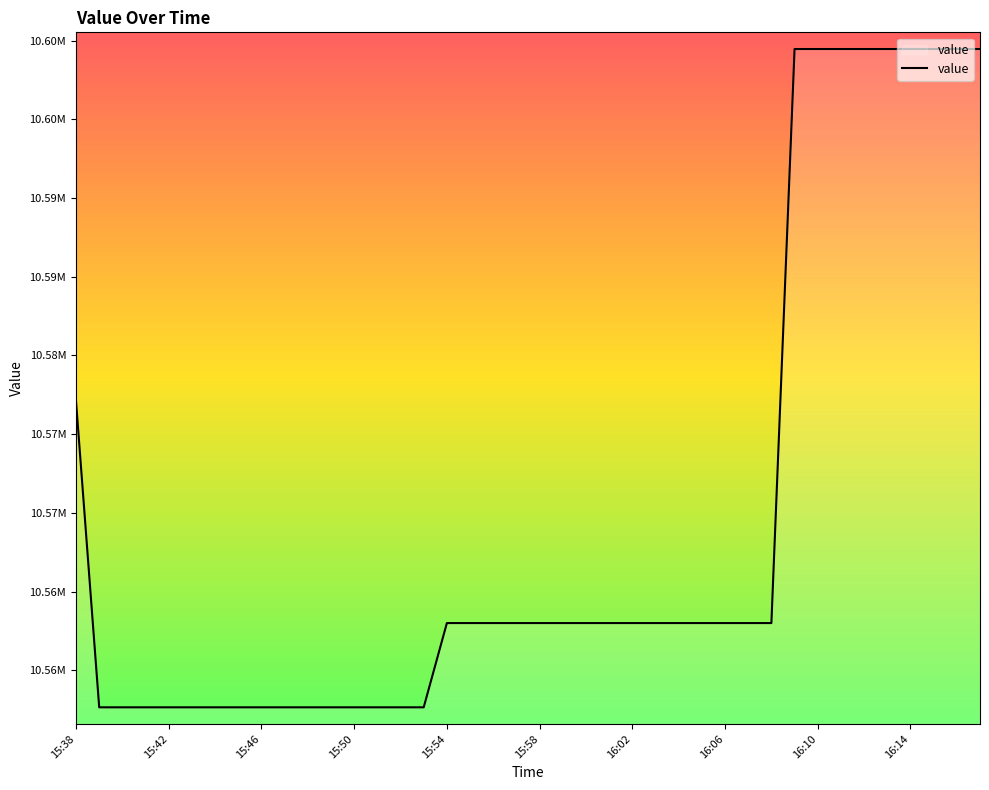

Is this an area chart (filled region under the line)?

No